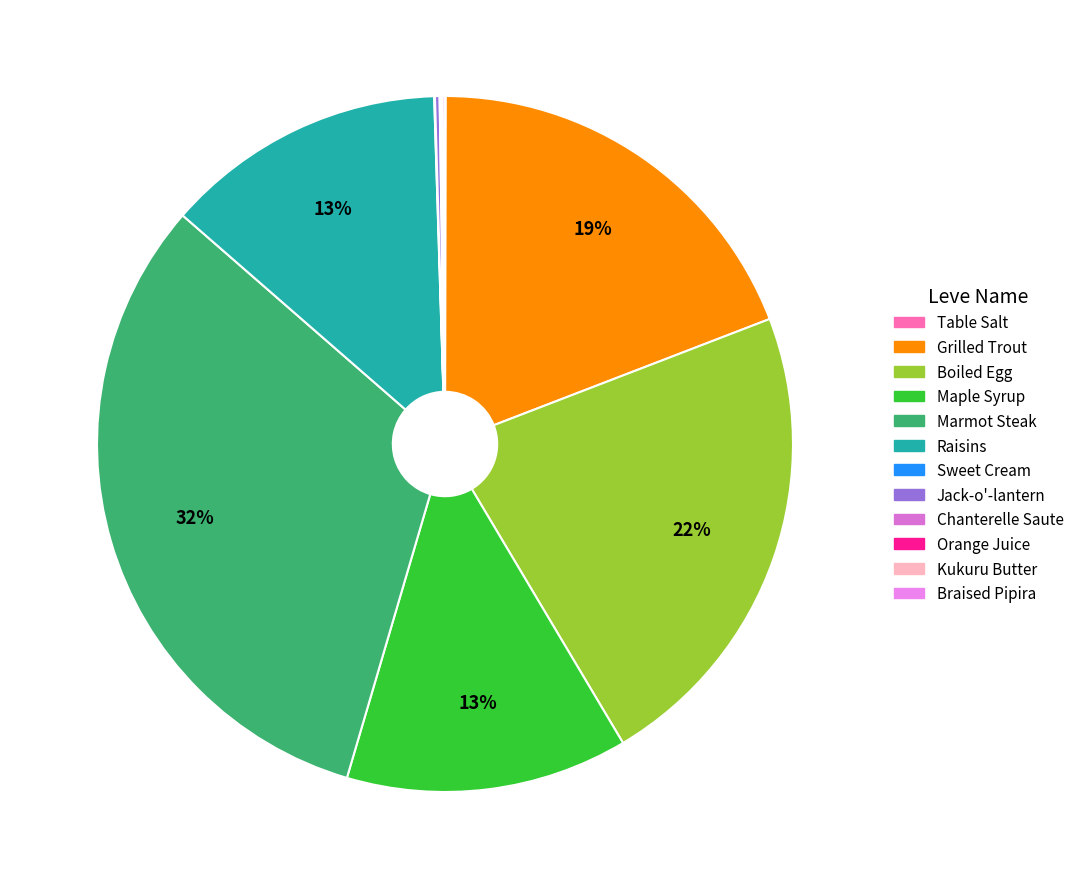

Count the number of slices in the pie.

12